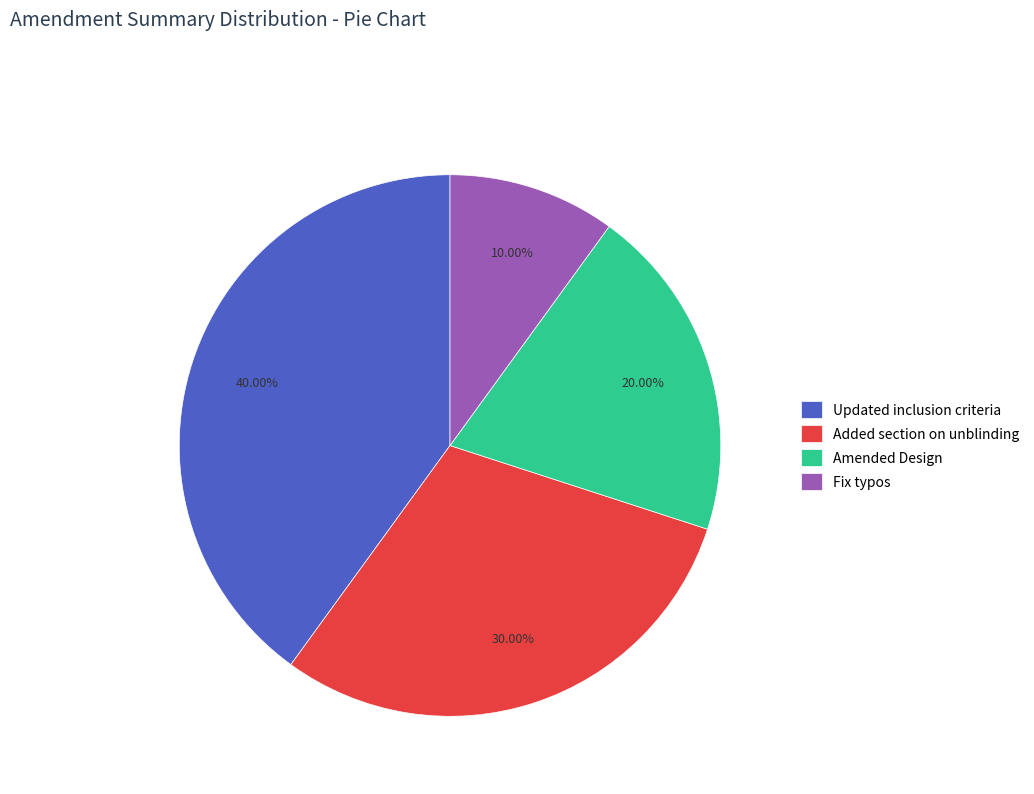

Does Amended Design account for over 50% of the chart?

No